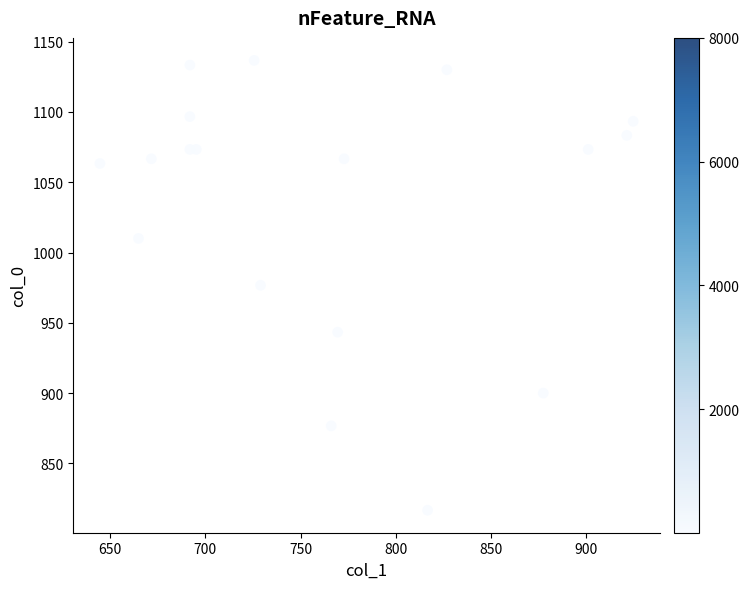

What is the range of X values (max minus min)?

280.1